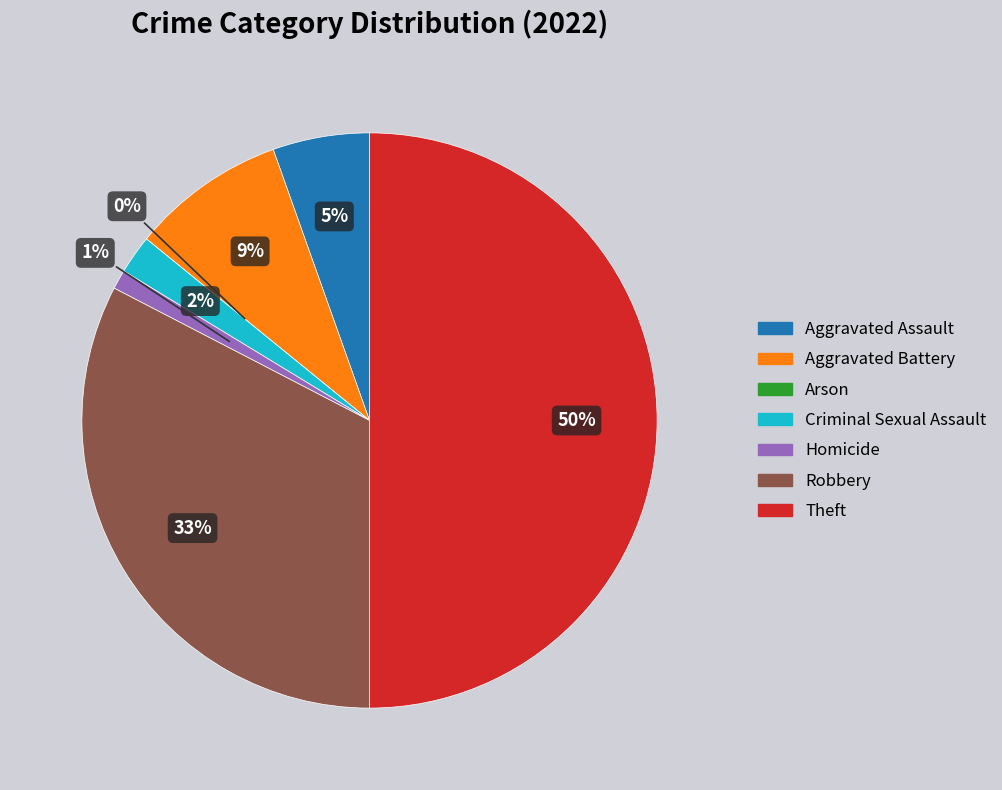

Between Robbery and Theft, which is larger?

Theft